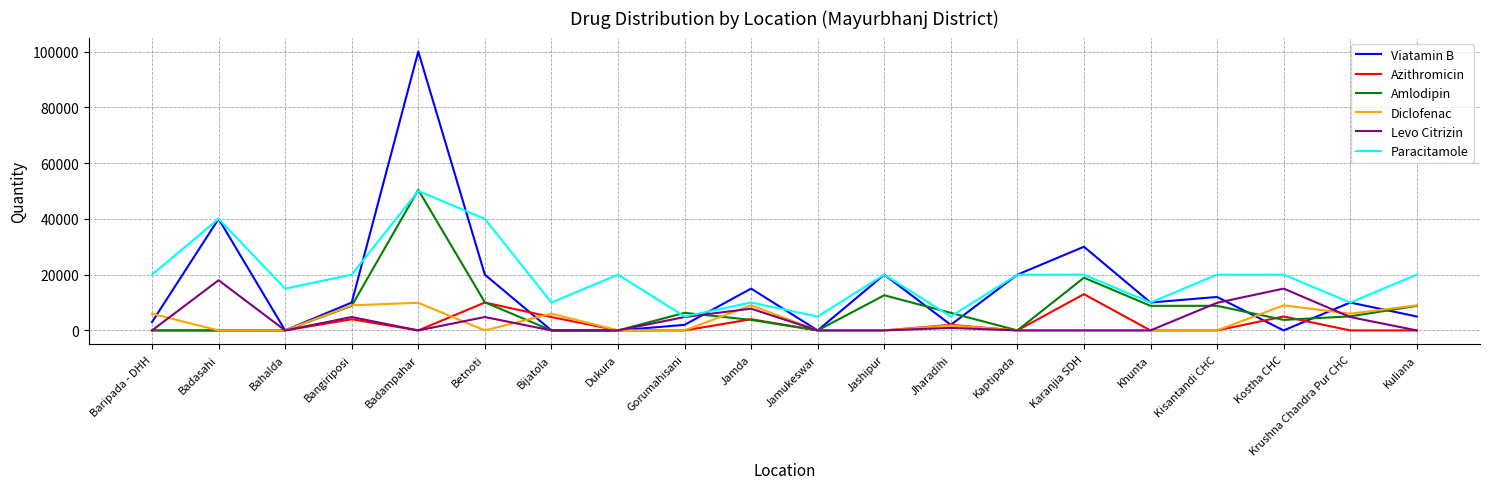

Is it true that Amlodipin equals 20917 at Badasahi?

False